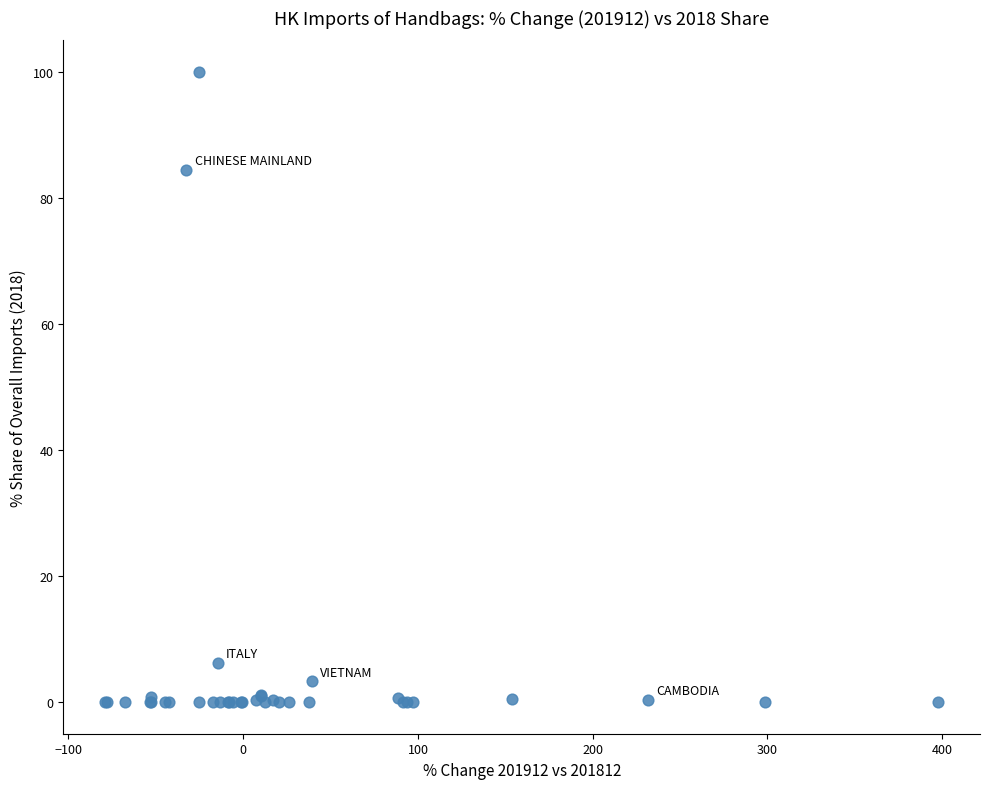

What Y value in the scatter plot is closest to 50?

84.5